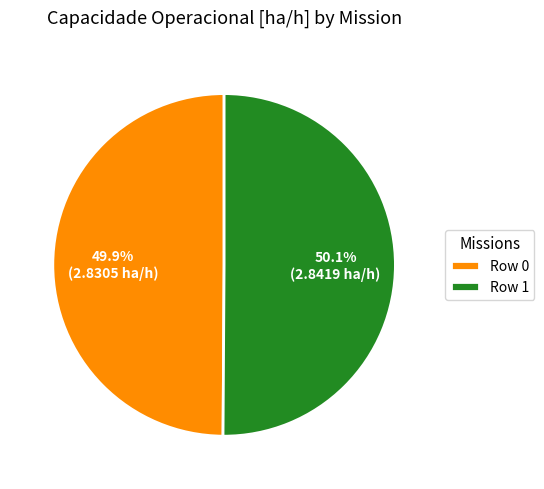

To the nearest percent, what portion does Row 1 represent?

50%